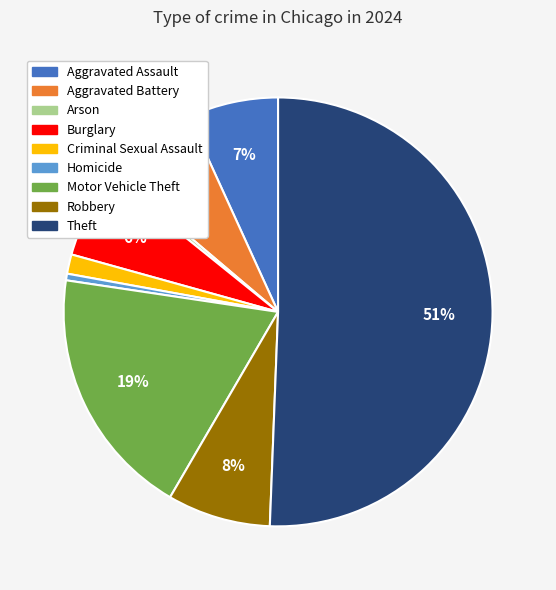

The Homicide slice represents 0% of the pie. True or false?

True